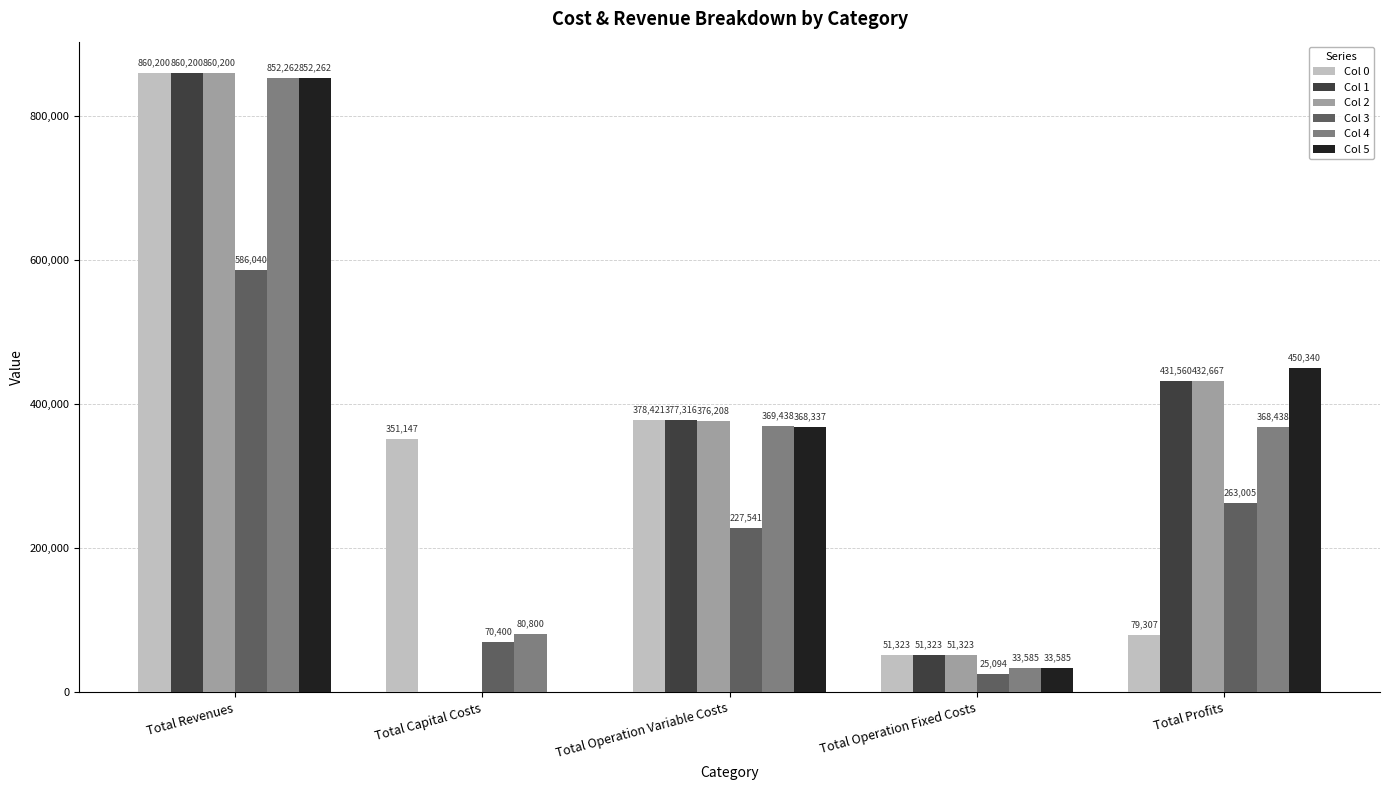

True or false: Col 2 has a value of -450137.2 at Total Capital Costs.

False